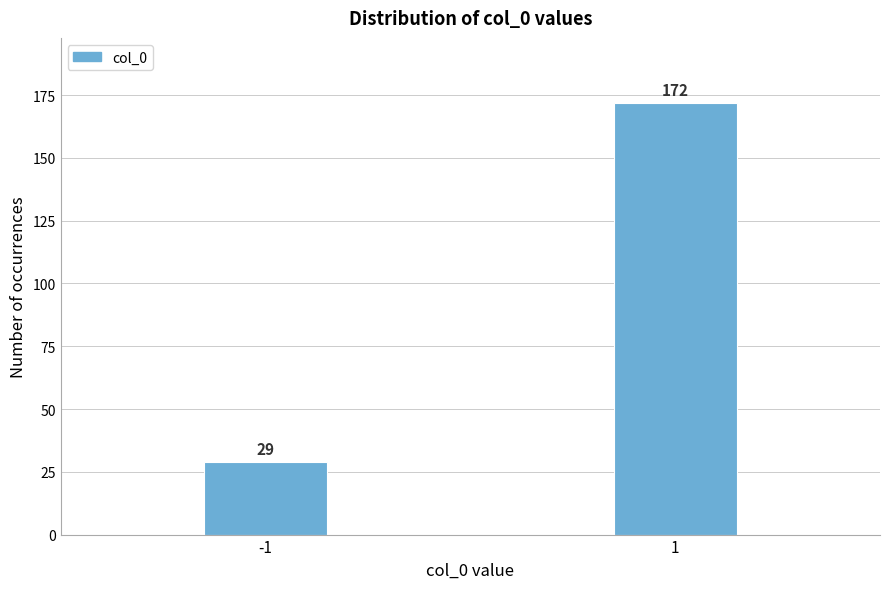

Reading left to right, list all the values displayed in this chart.

29	172